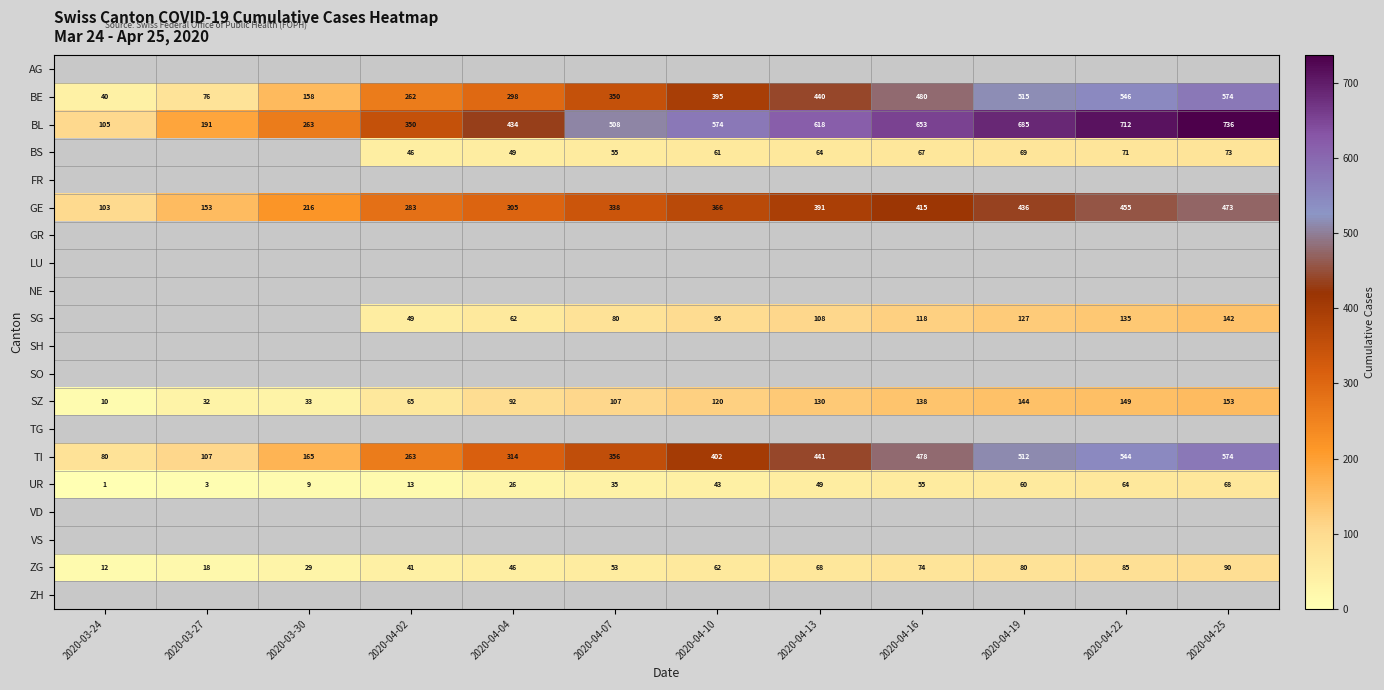

What is the average value of the SZ series?

98